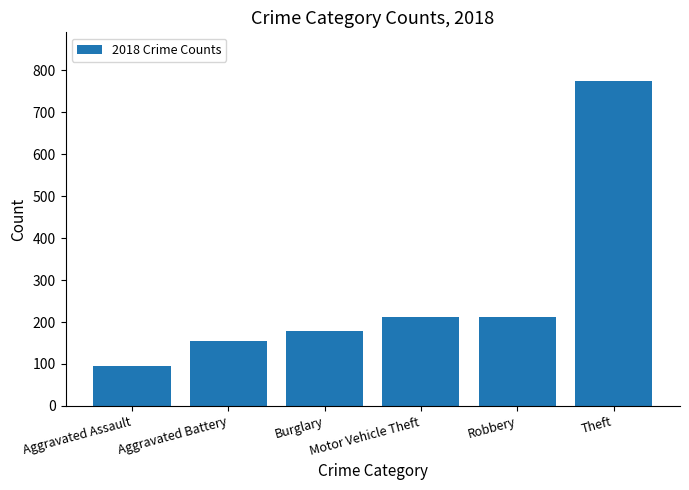

The chart shows a value of 154 at Aggravated Battery. True or false?

True